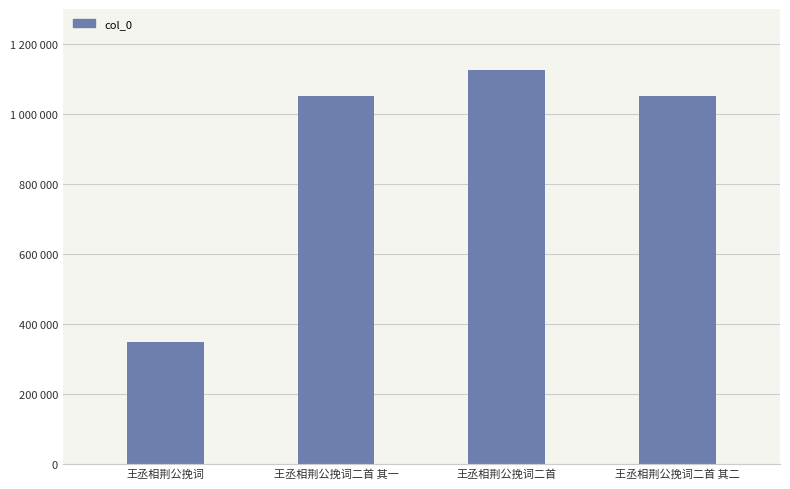

Are the bars horizontal?

No